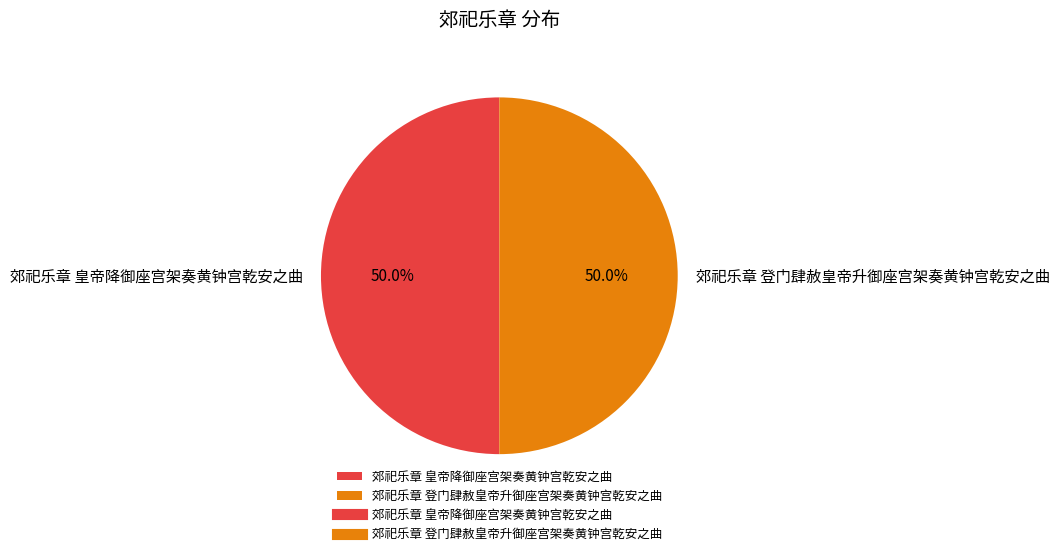

Approximately how many times larger is the value at 郊祀乐章 皇帝降御座宫架奏黄钟宫乾安之曲 compared to 郊祀乐章 登门肆赦皇帝升御座宫架奏黄钟宫乾安之曲?

1.0